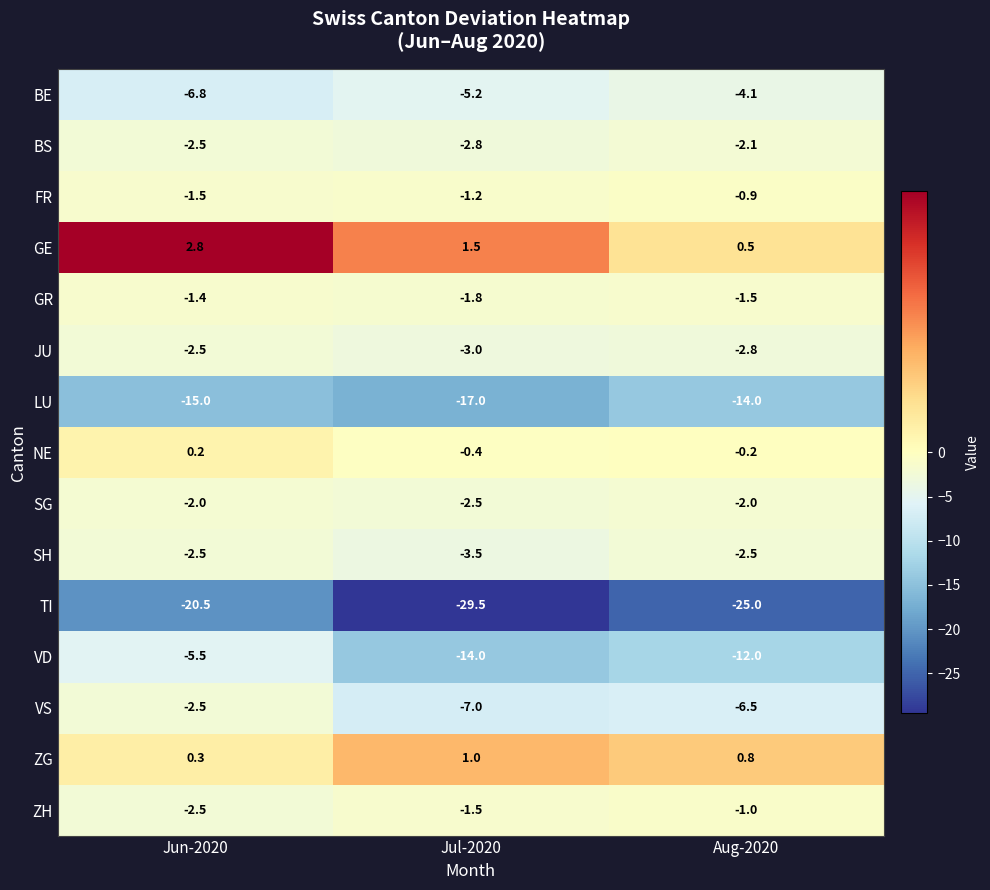

Is it true that GR equals -0.6 at Jul-2020?

False